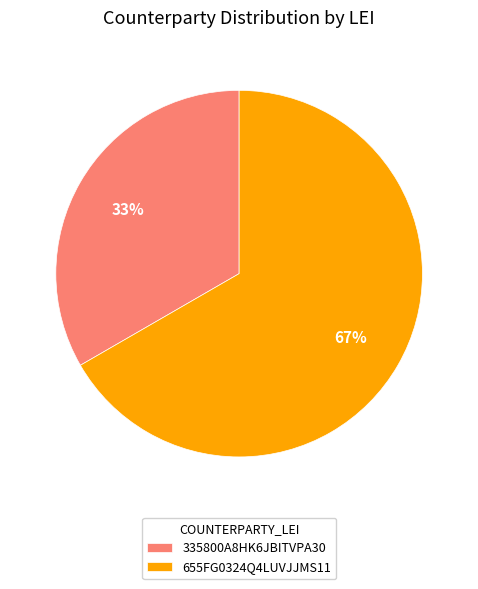

To the nearest percent, what percentage of the pie is 335800A8HK6JBITVPA30?

33%